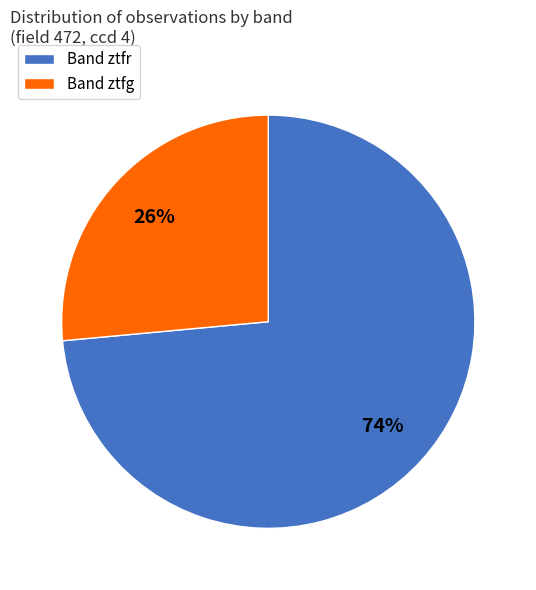

Rank the categories by value from highest to lowest.

Band ztfr, Band ztfg